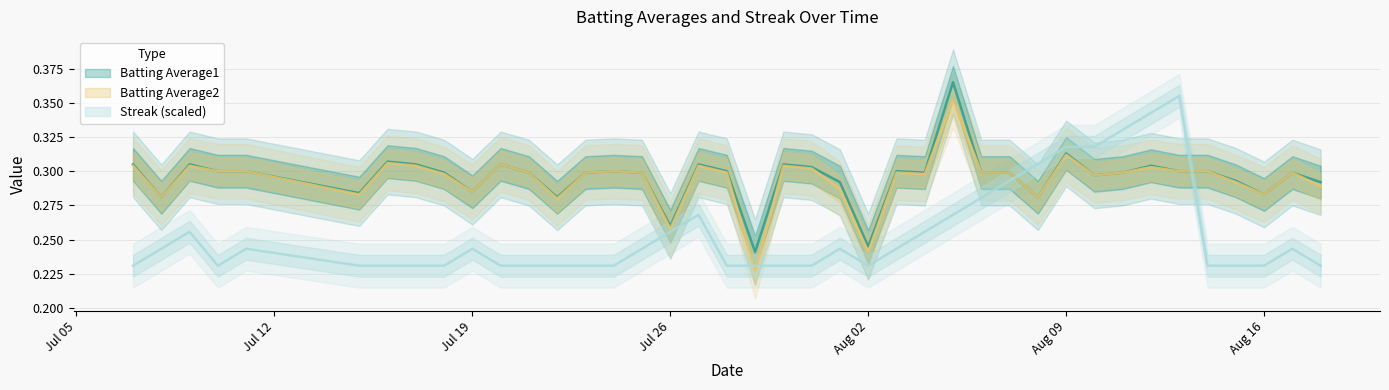

What are all the series names shown in the legend?

Batting Average1, Batting Average2, Streak